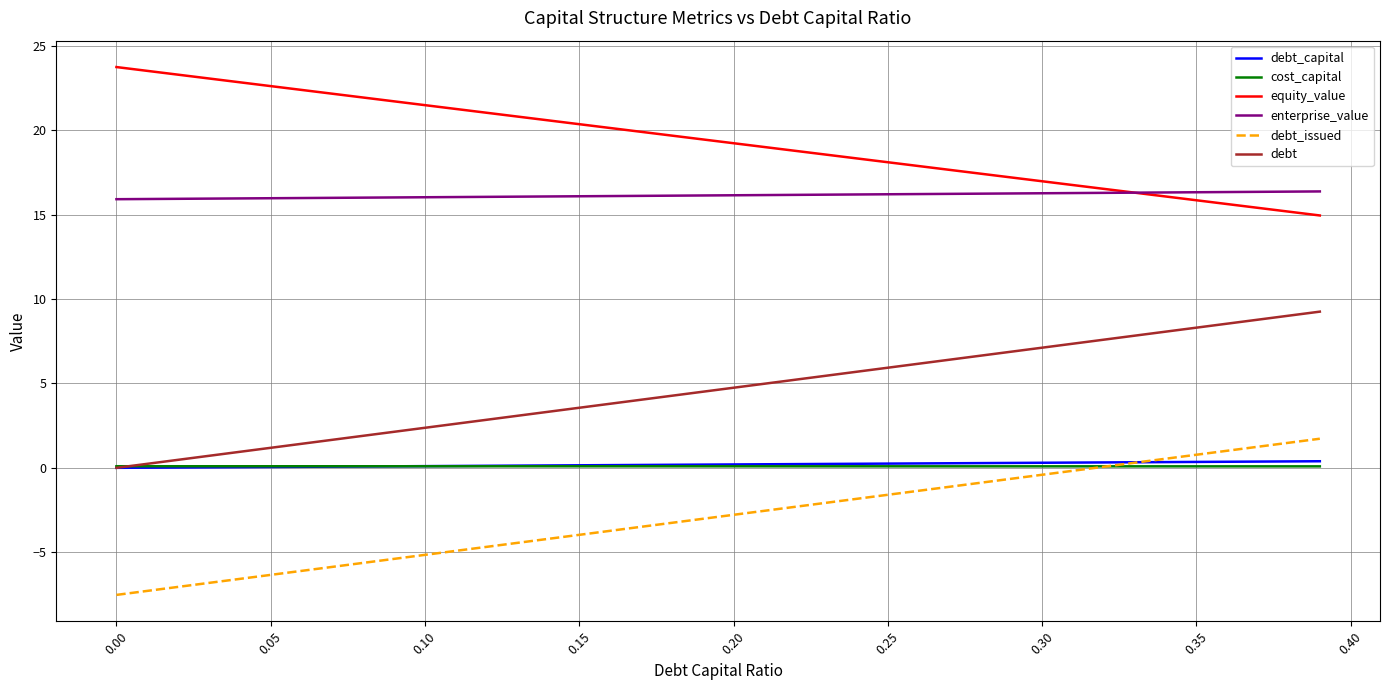

Is this an area chart (filled region under the line)?

No